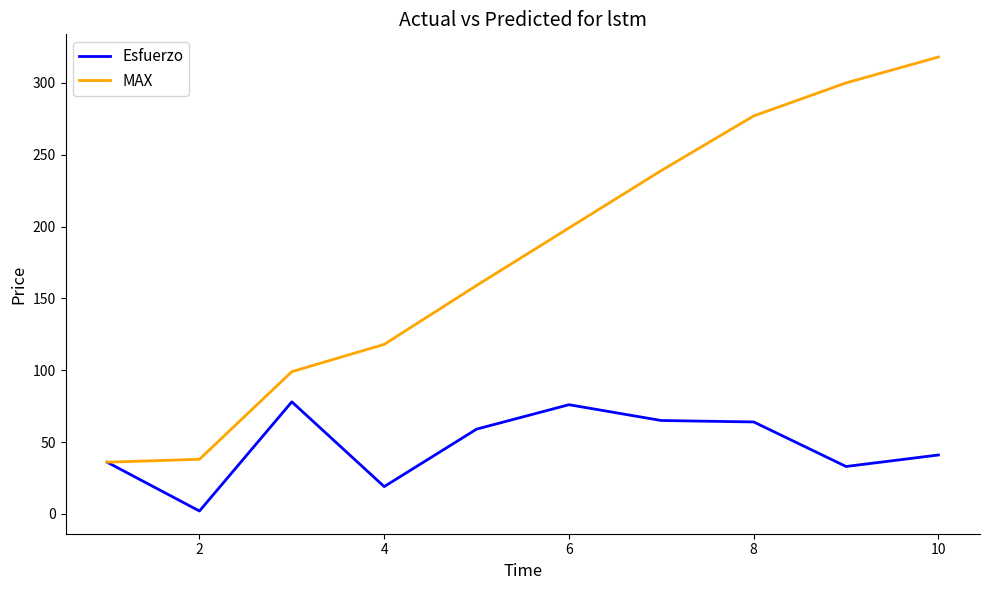

Which series has the largest total across all categories?

MAX